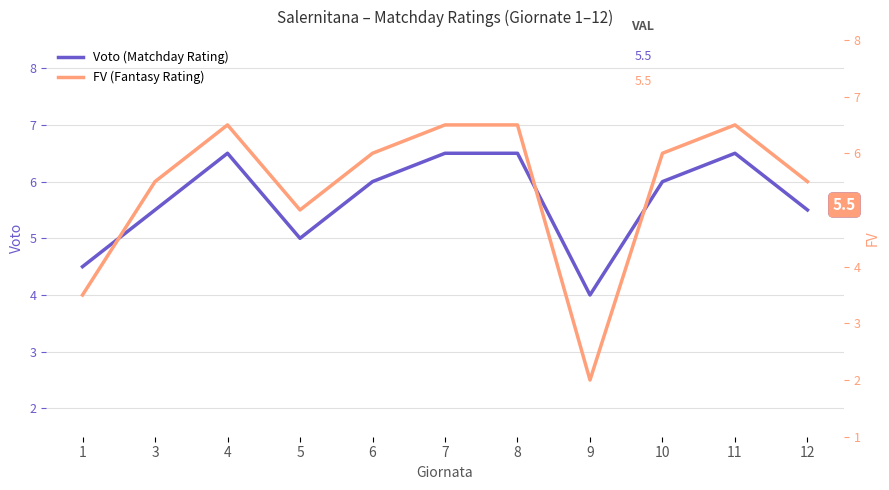

What is the maximum value shown in the chart?

6.5